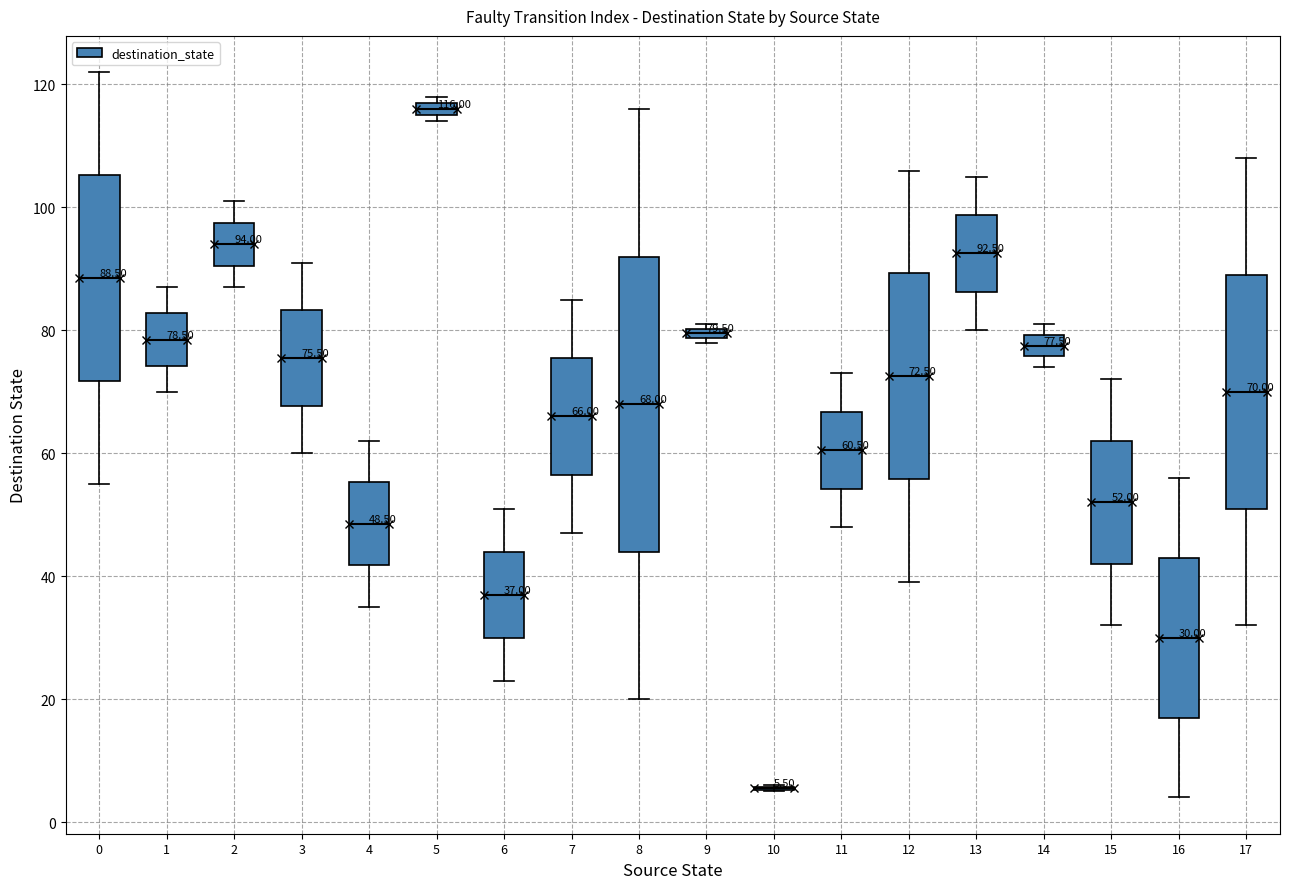

Which box is the tallest, from its lower edge to its upper edge?

8